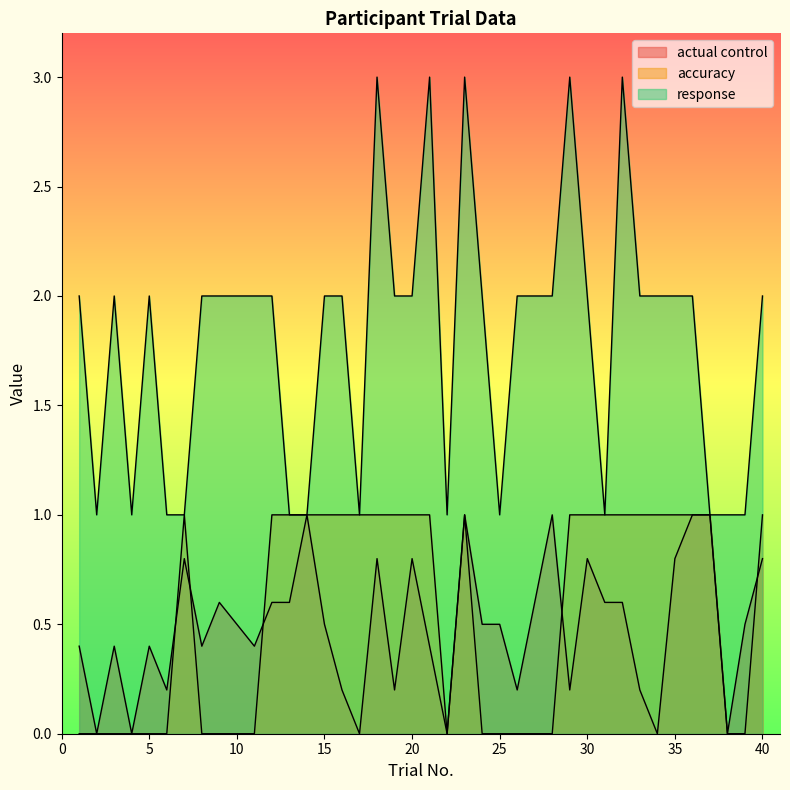

How many data points in response are above 2?

5